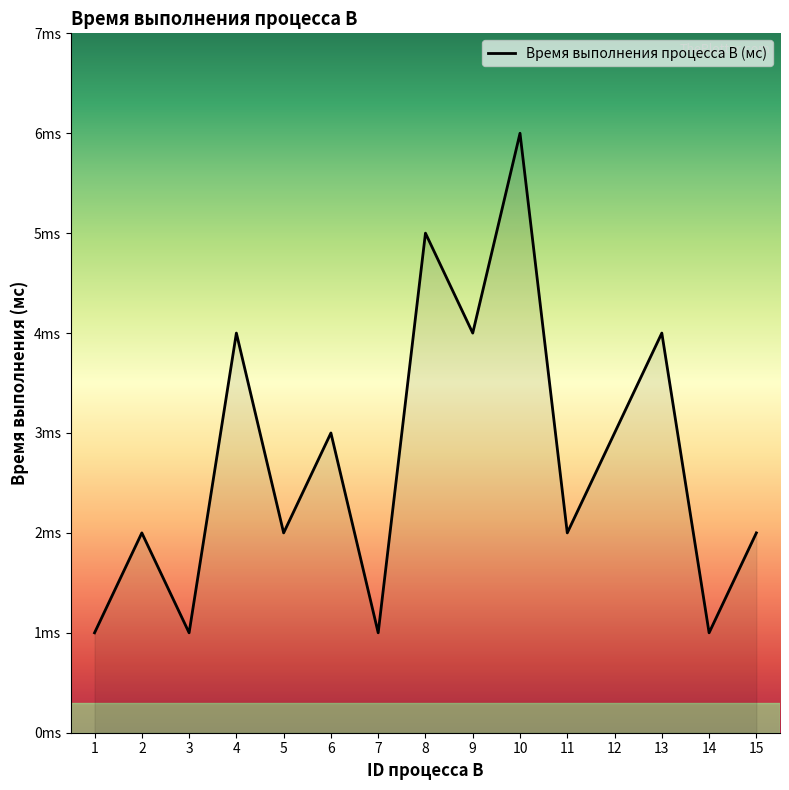

Which category has the highest value across all series?

10